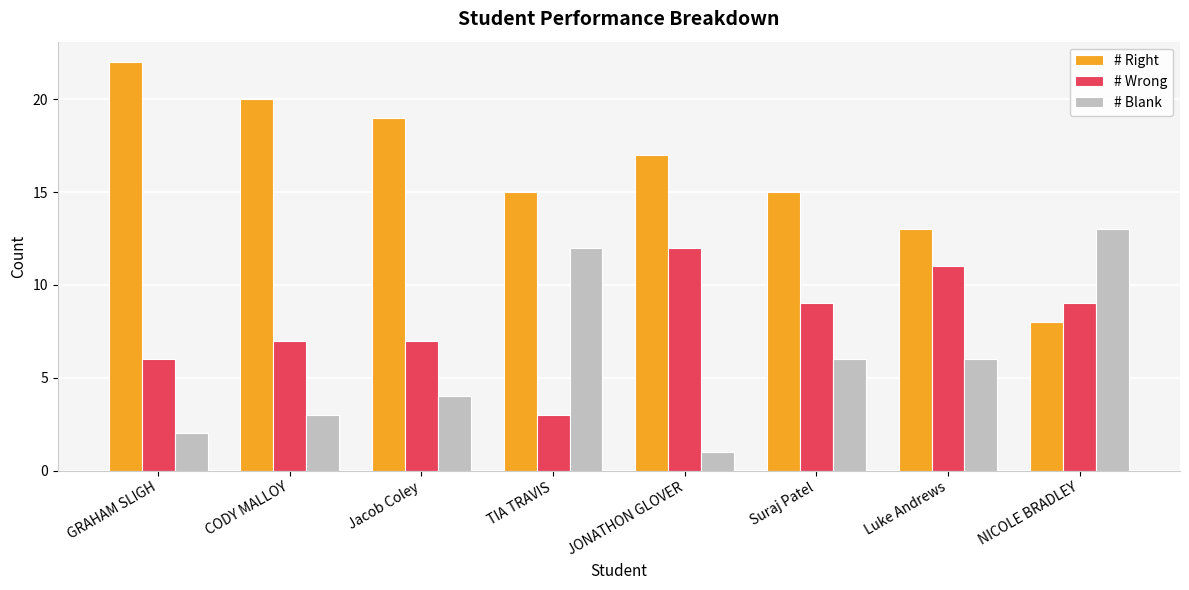

What is the difference between the second highest and second lowest values in the # Blank series?

10